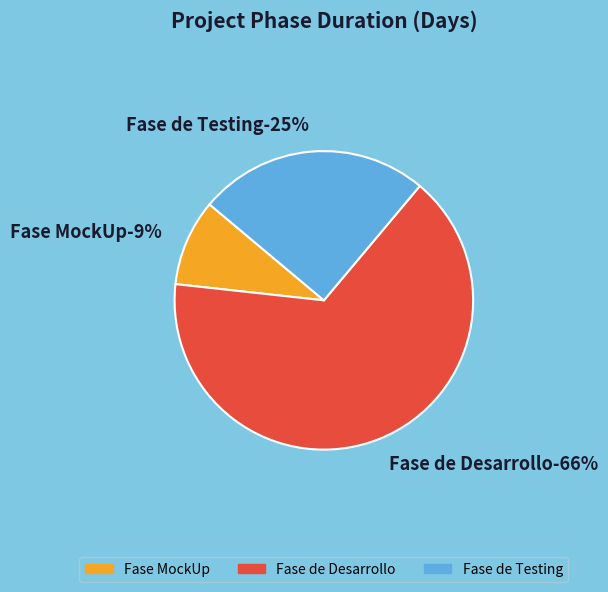

To the nearest percent, what percentage of the pie is Fase MockUp?

9%